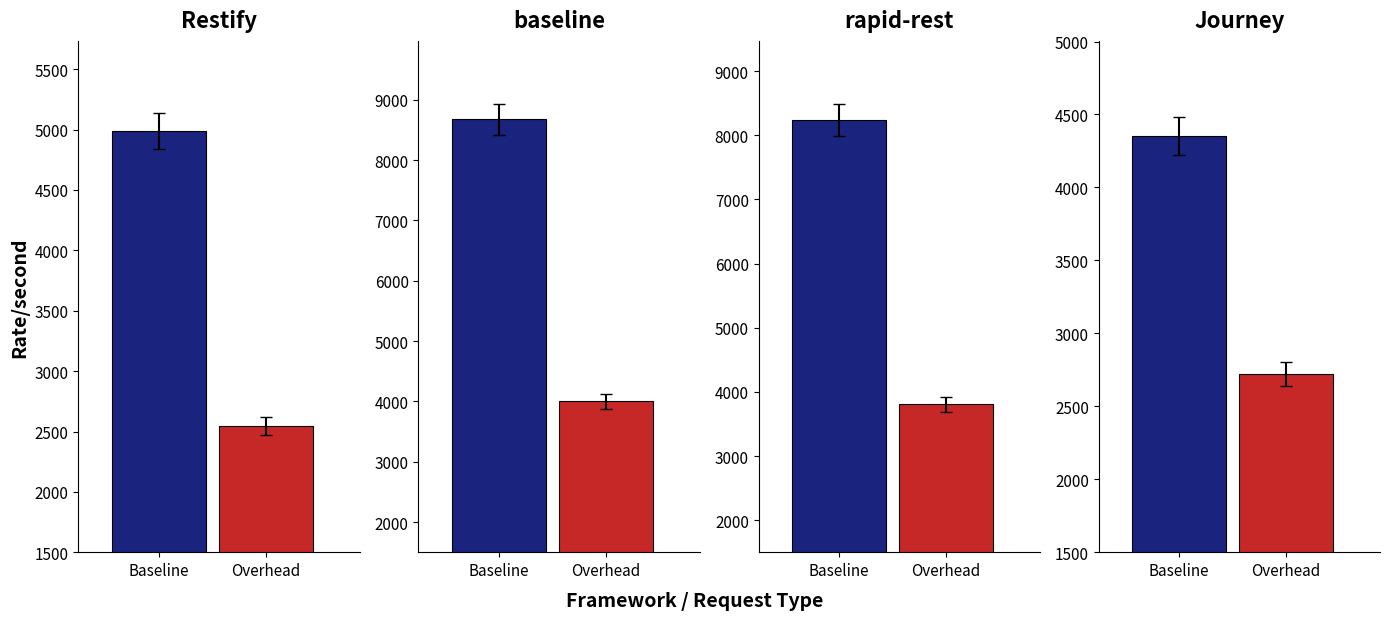

What is the value of the Overhead bar at the 3rd from the left?

3806.1